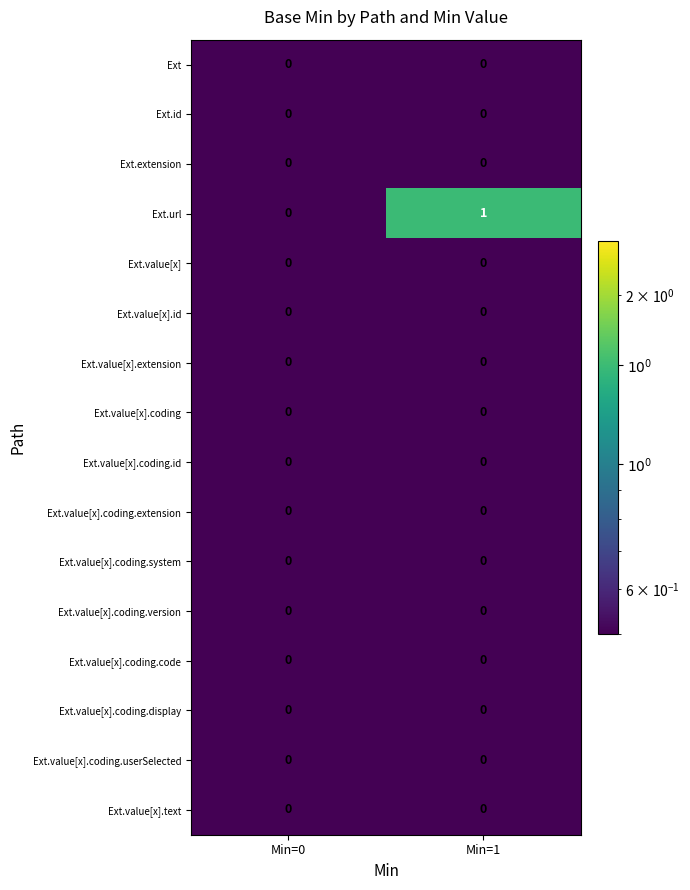

Between Min=0 and Min=1, which series saw the biggest shift?

Ext.url